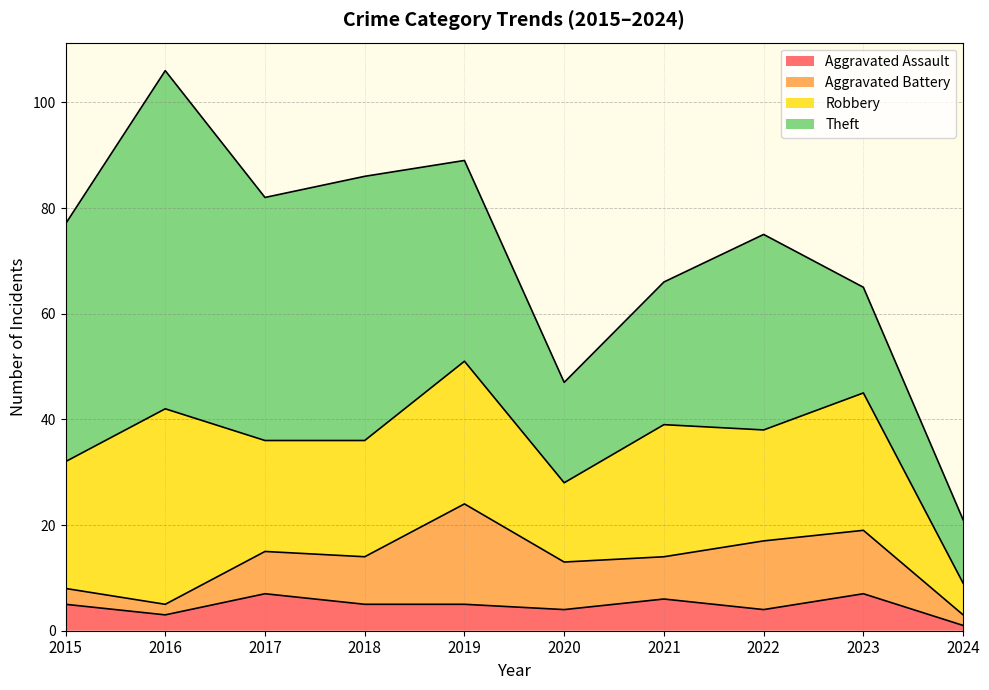

At how many categories does at least one series exceed 59?

1